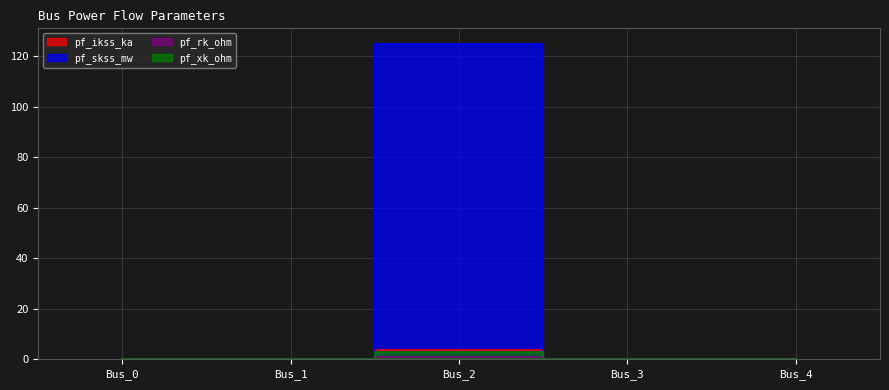

Rank the series at Bus_0 from highest to lowest value.

pf_ikss_ka, pf_skss_mw, pf_rk_ohm, pf_xk_ohm